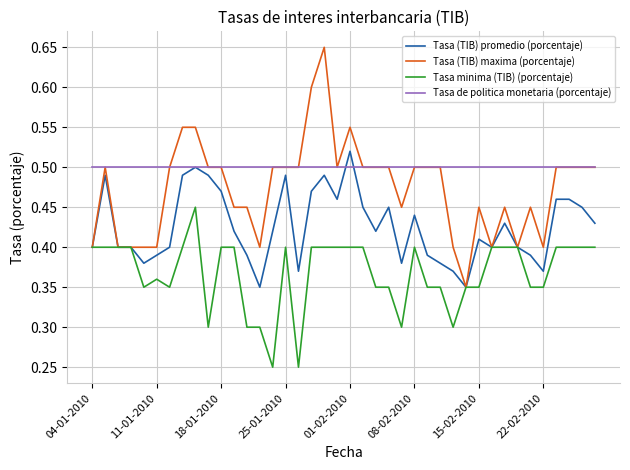

Rank the series by their average value, from highest to lowest.

Tasa de politica monetaria (porcentaje), Tasa (TIB) maxima (porcentaje), Tasa (TIB) promedio (porcentaje), Tasa minima (TIB) (porcentaje)